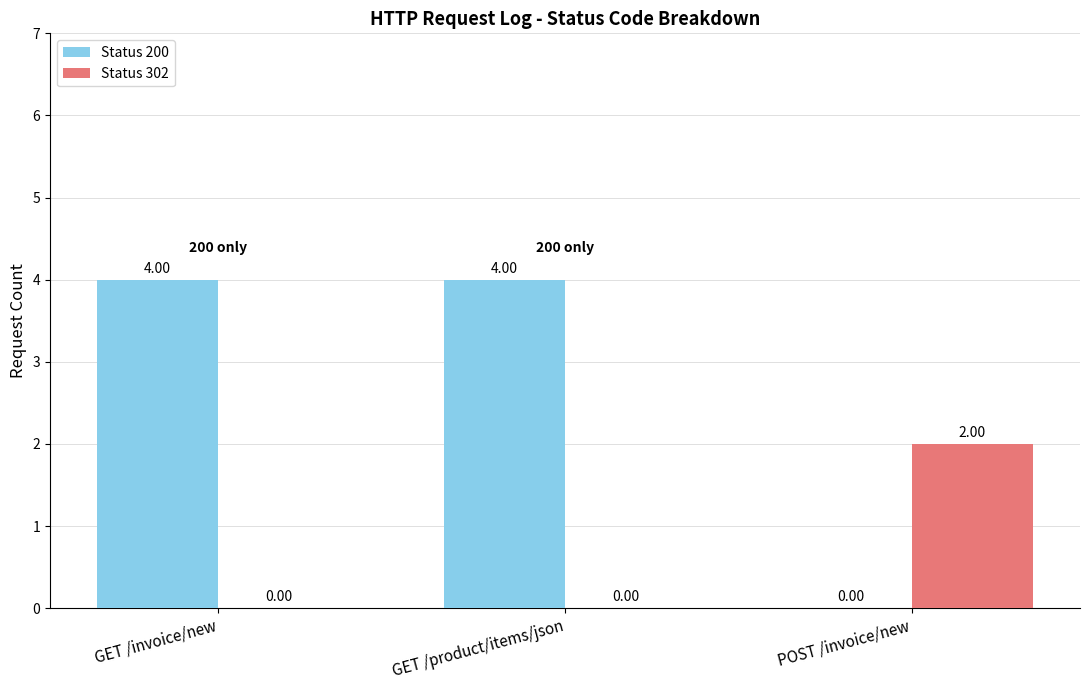

Which series has the largest total across all categories?

Status 200